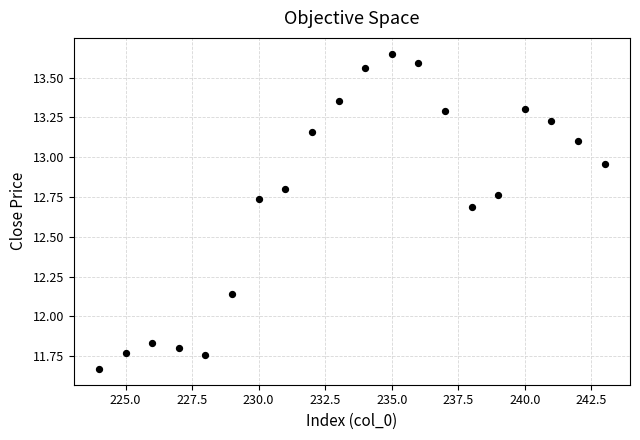

What is the range of X values (max minus min)?

19.0